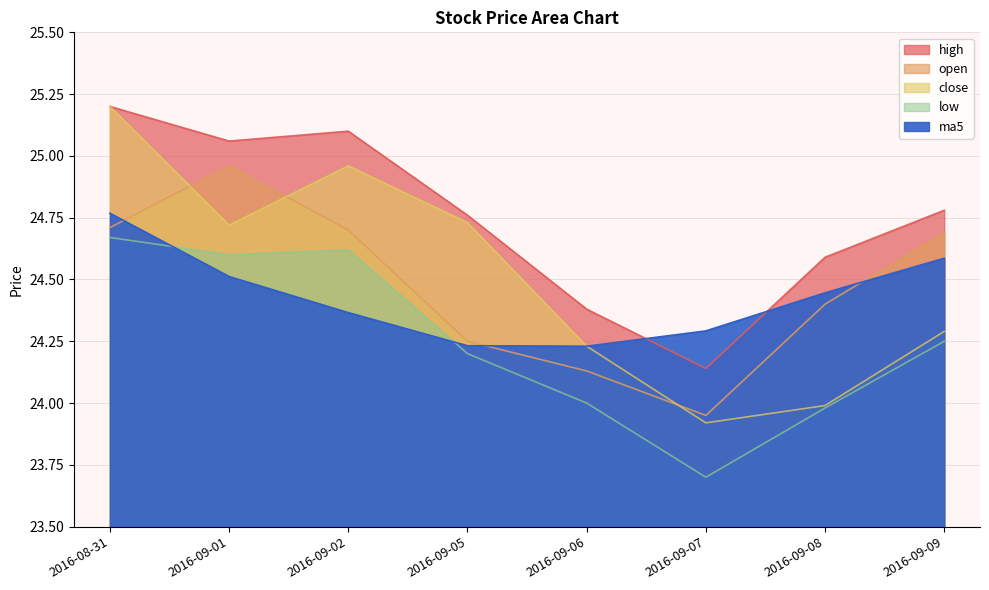

Which category has the lowest value across all series?

2016-09-07